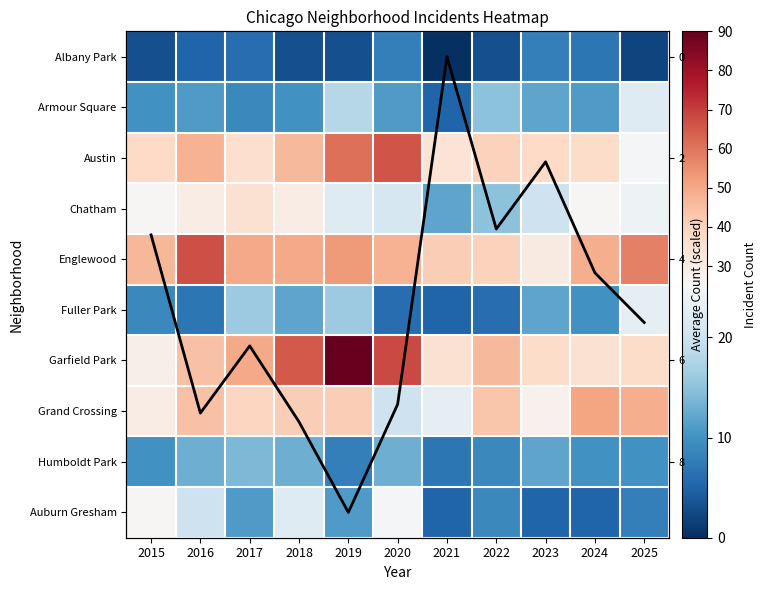

At how many categories does at least one series exceed 77?

1